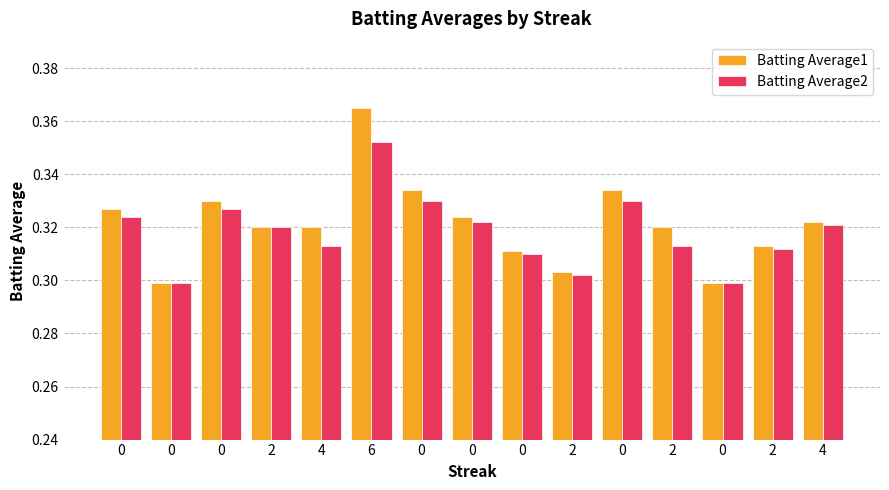

Read the Batting Average1 value at 0.

0.3